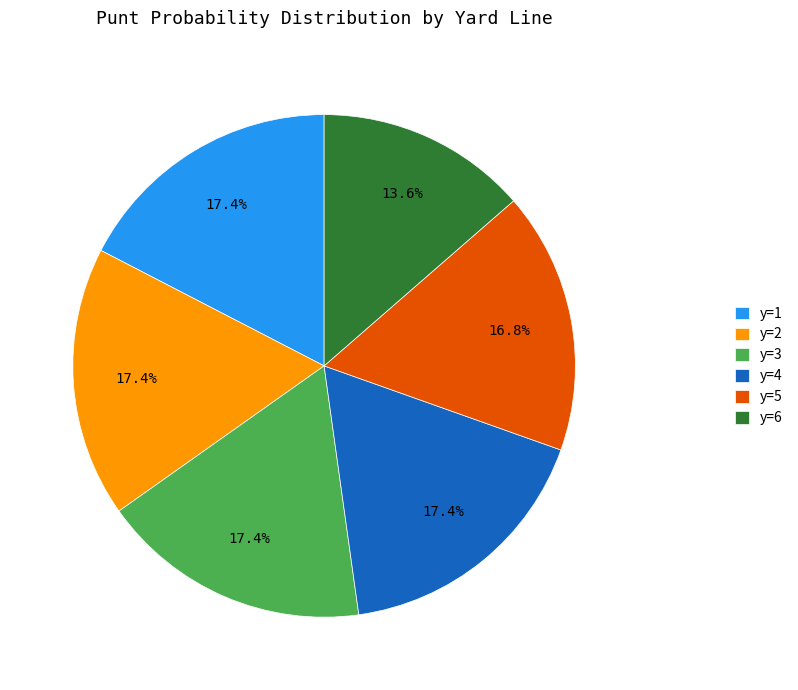

What portion of the pie excludes y=4?

82.6%